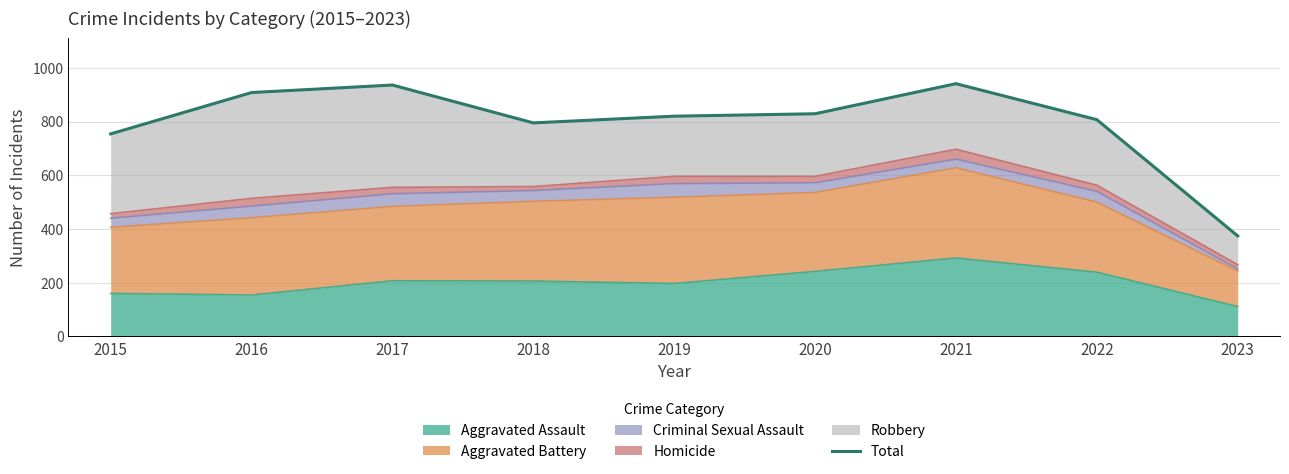

What is the sum of the values at 2015 and 2018?

1549